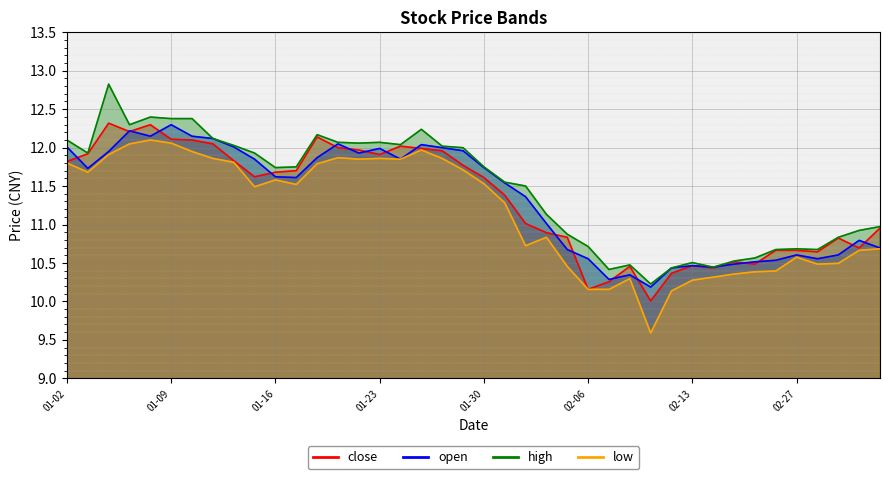

The value of open at 2018-02-09 is 5.6. True or false?

False